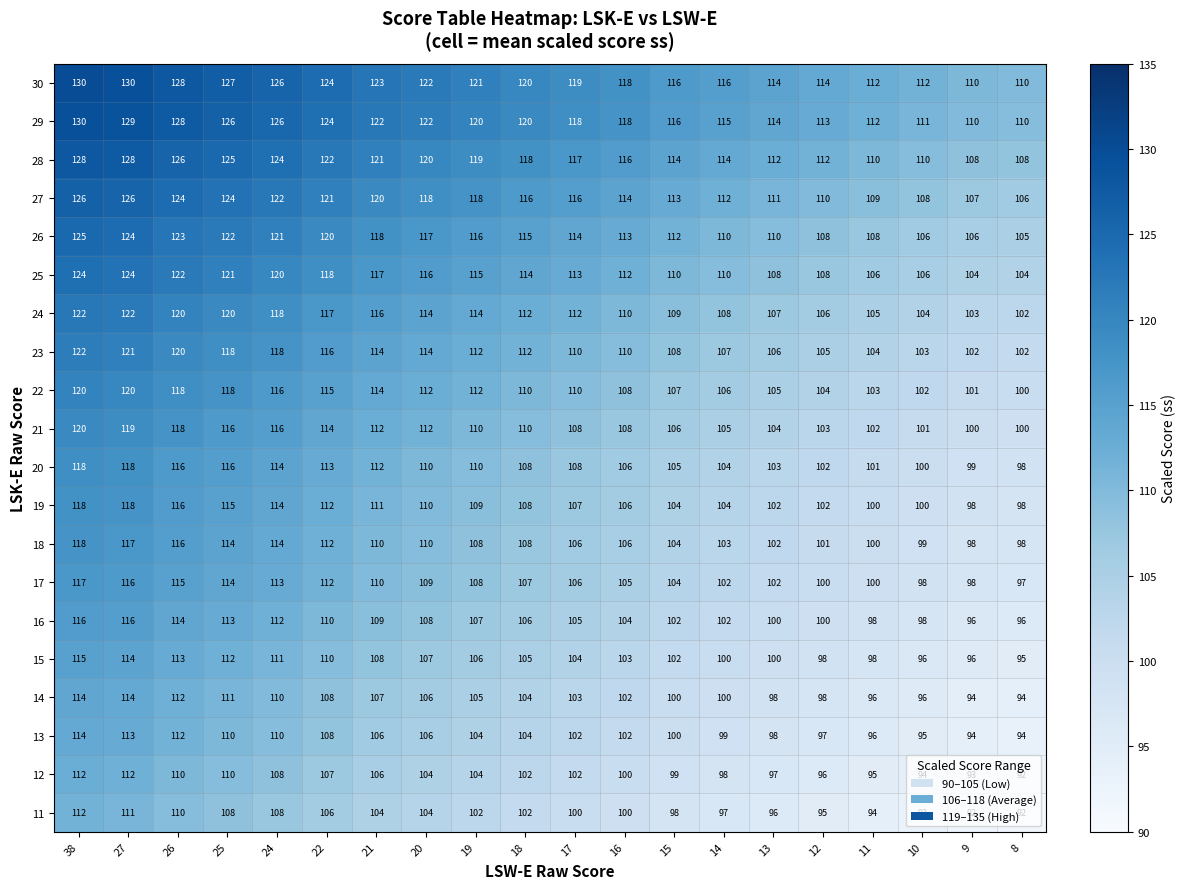

What is the spread (max minus min) of values at 18?

18